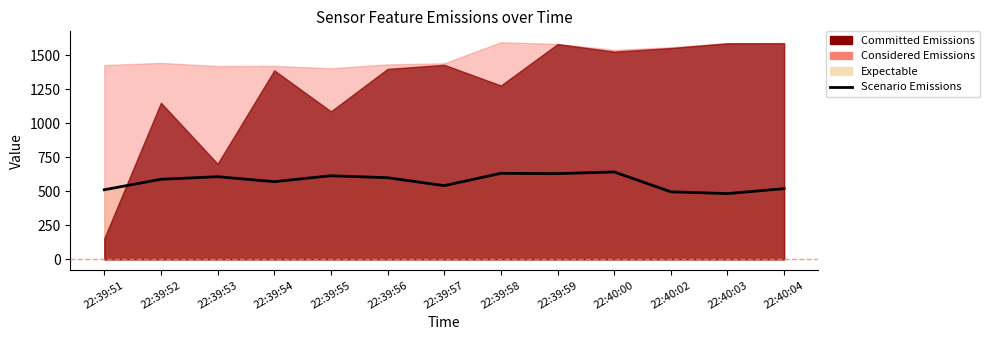

The chart shows a value of 483.8 at 22:40:03. True or false?

True